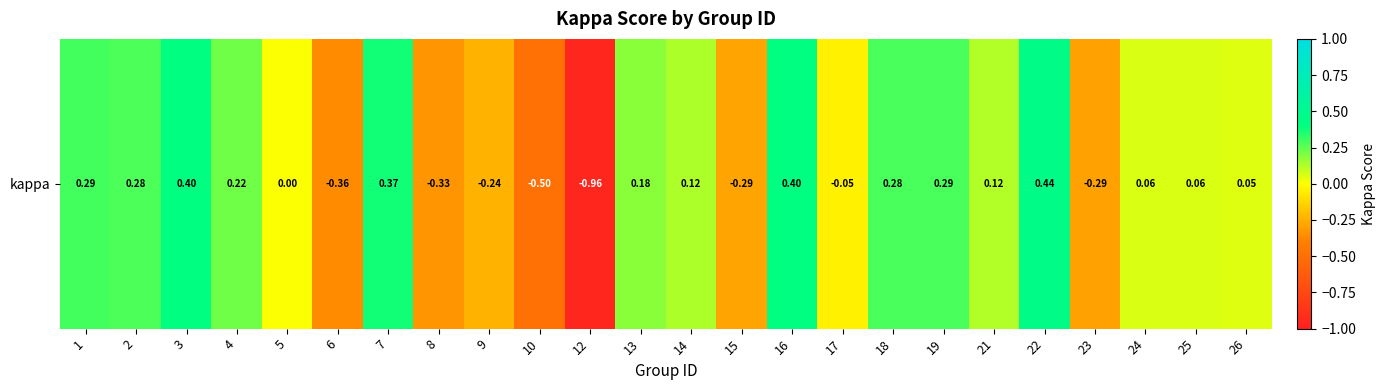

Where does the data first go above 0?

1